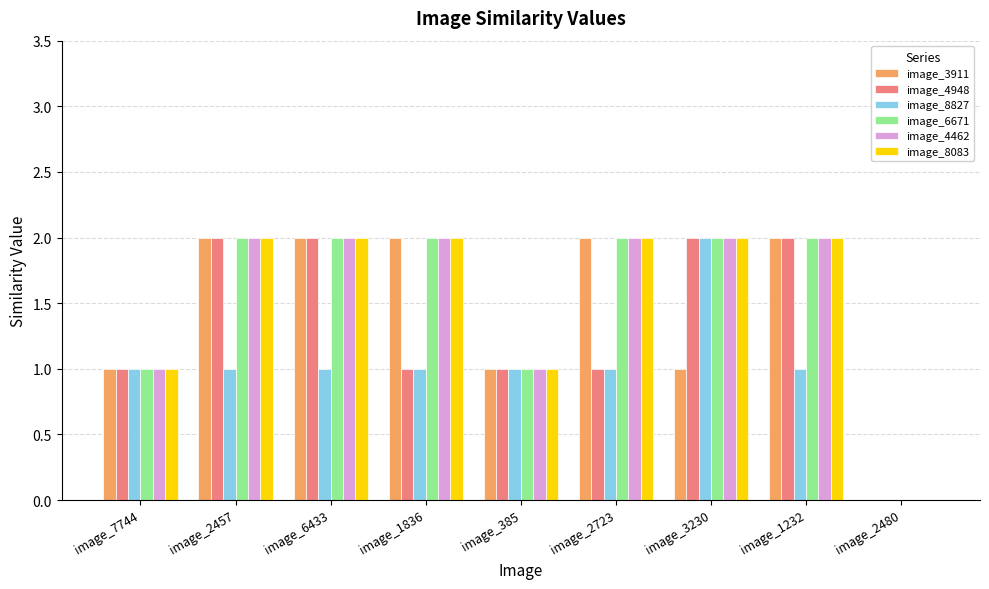

True or false: image_3911 has a value of 1 at image_2723.

False